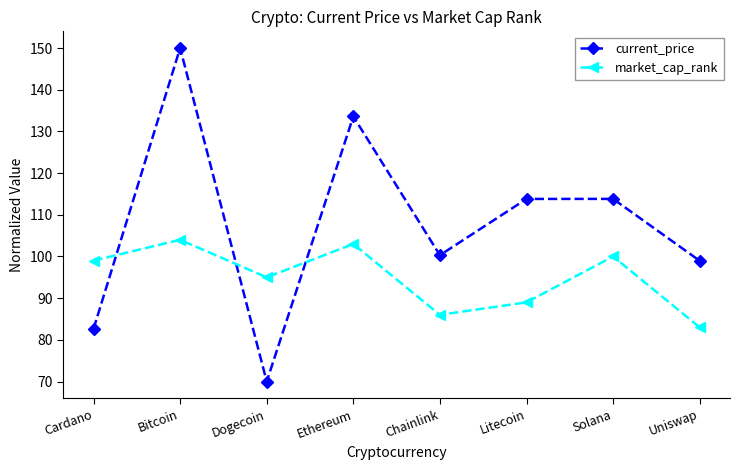

What is the sum of the market_cap_rank values at Uniswap and Solana?

183.0